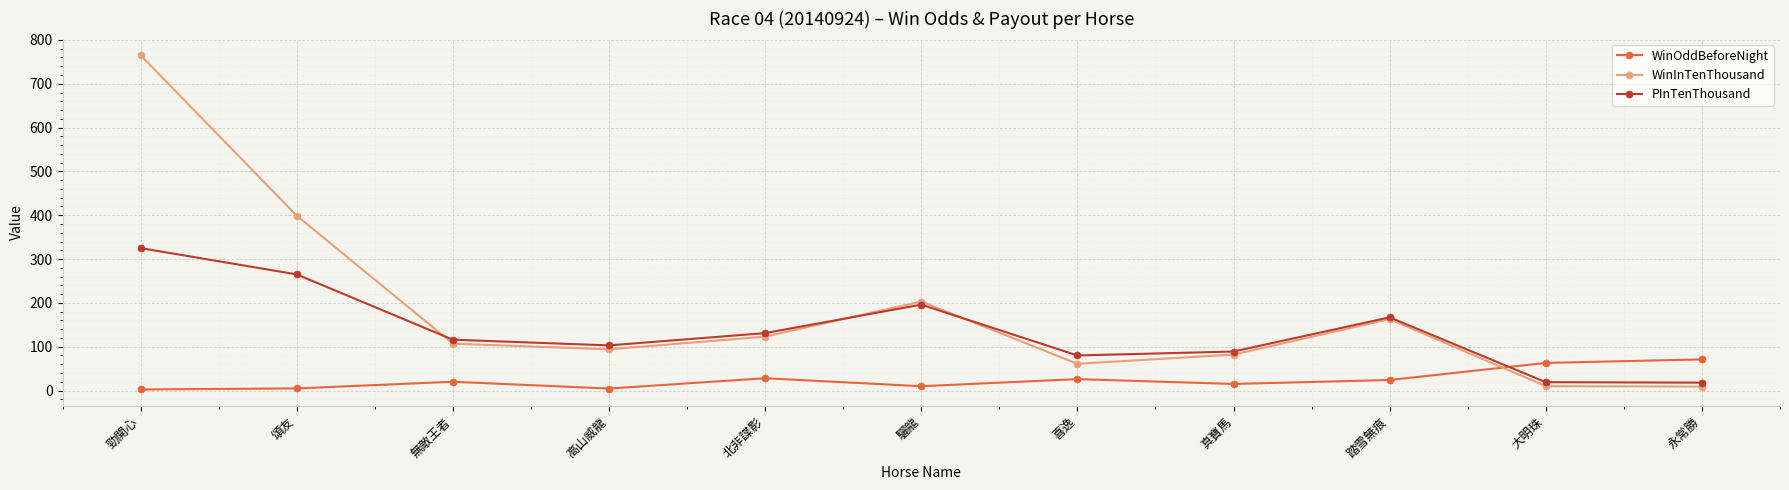

True or false: WinInTenThousand has a value of 164.1 at 北非諜影.

False